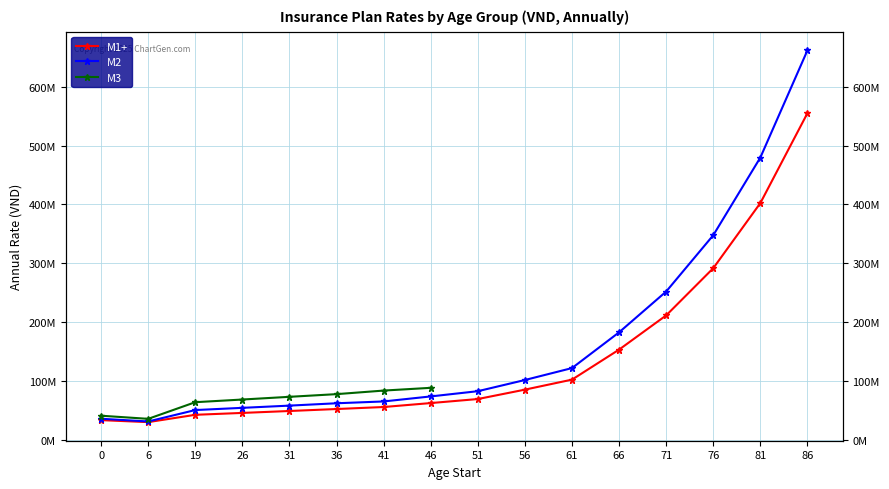

What is the difference between the M1+ values at 76 and 71?

80257000